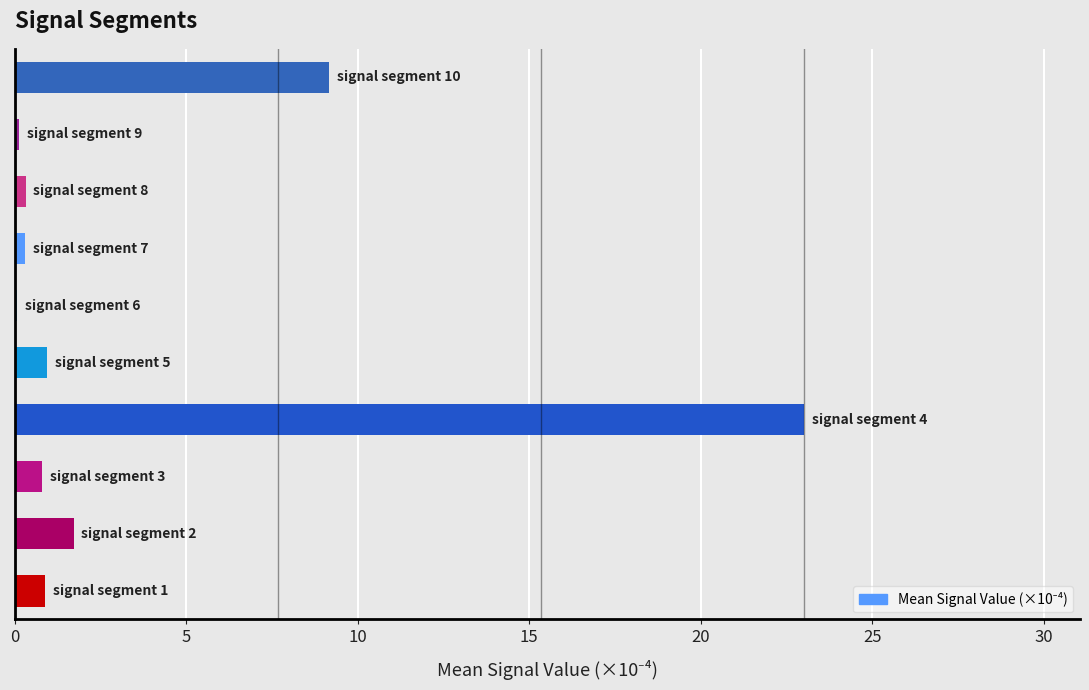

What is the maximum value shown in the chart?

23.0